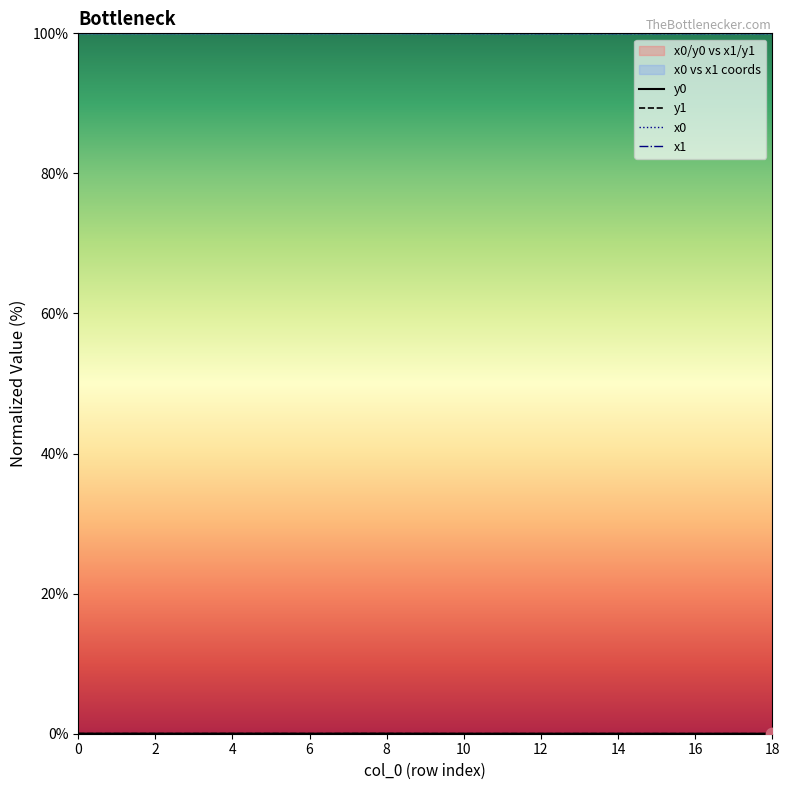

Is the value of x1 at 12 greater than the value of y0 at 11?

Yes